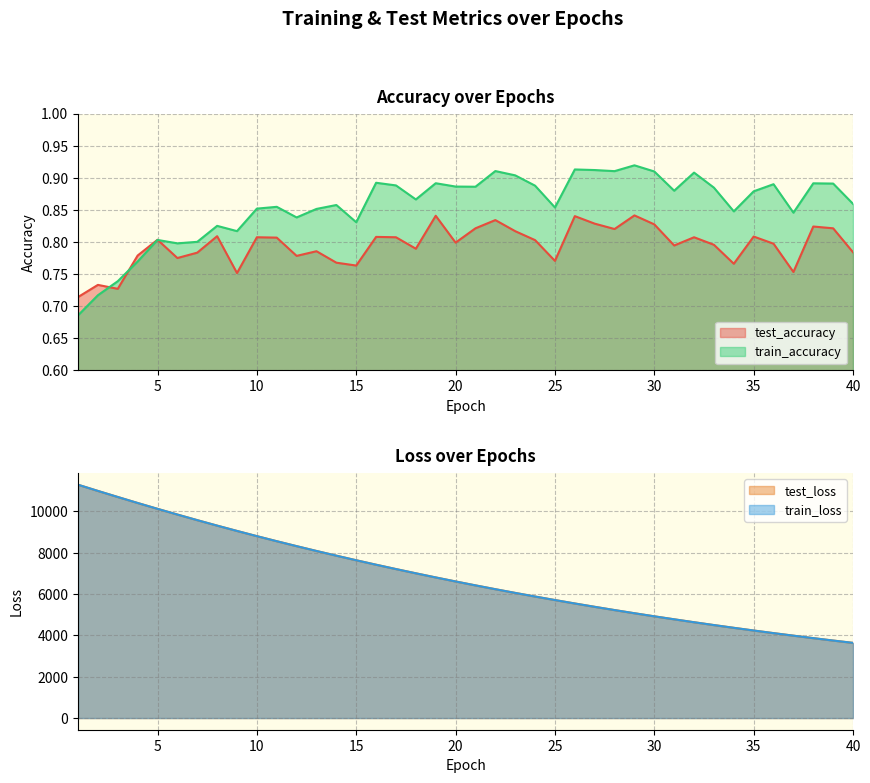

What is the smallest value displayed?

0.7